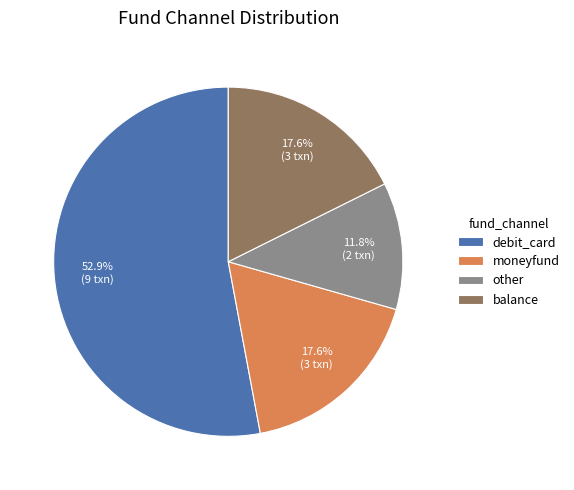

What is the ratio of the value at moneyfund to the value at other?

1.5